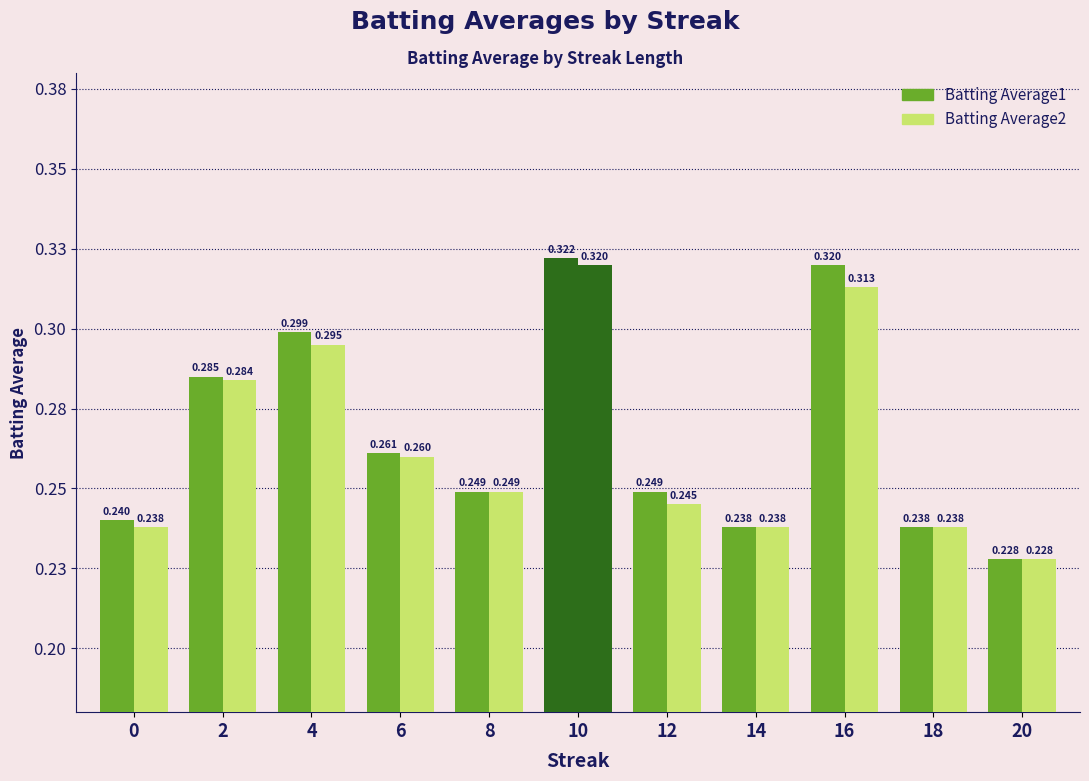

How many Batting Average2 values are between 0 and 1?

11